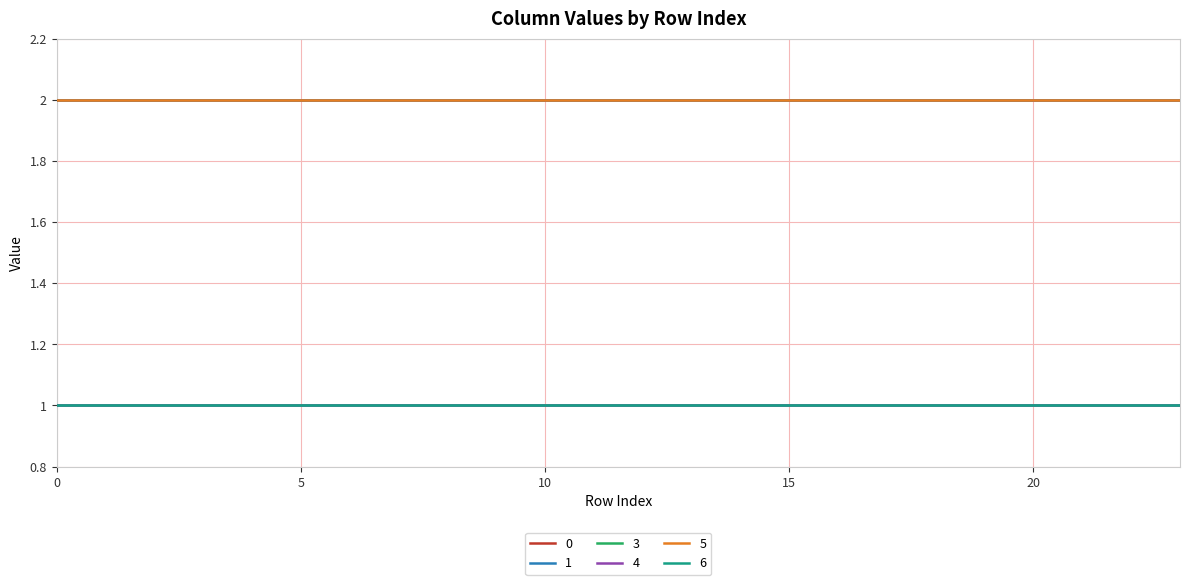

Reading right to left, what are all the values shown in this chart?

0: 2	2	2	2	2	2	2	2	2	2	2	2	2	2	2	2	2	2	2	2	2	2	2	2
1: 2	2	2	2	2	2	2	2	2	2	2	2	2	2	2	2	2	2	2	2	2	2	2	2
3: 1	1	1	1	1	1	1	1	1	1	1	1	1	1	1	1	1	1	1	1	1	1	1	1
4: 1	1	1	1	1	1	1	1	1	1	1	1	1	1	1	1	1	1	1	1	1	1	1	1
5: 2	2	2	2	2	2	2	2	2	2	2	2	2	2	2	2	2	2	2	2	2	2	2	2
6: 1	1	1	1	1	1	1	1	1	1	1	1	1	1	1	1	1	1	1	1	1	1	1	1